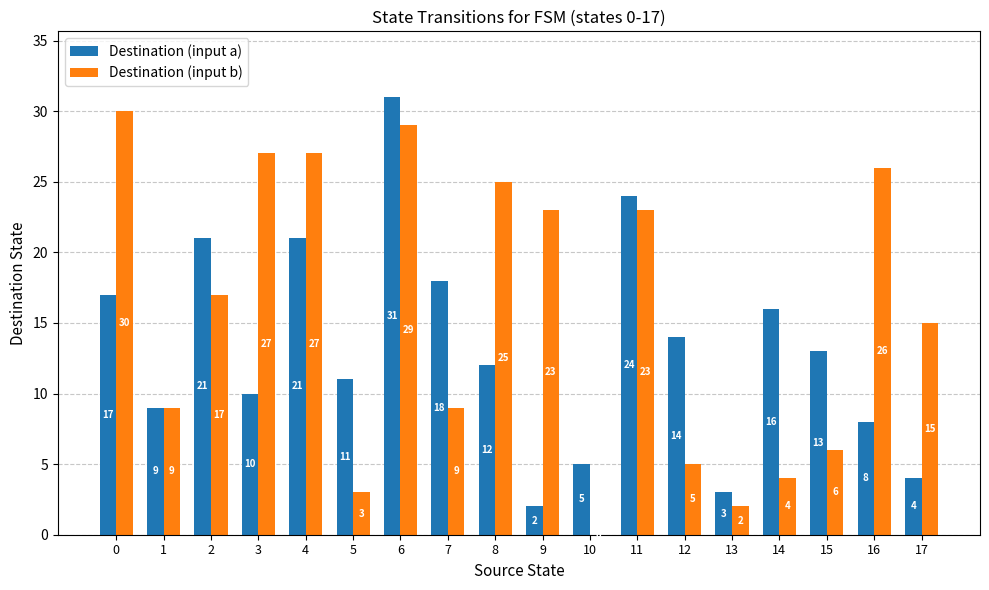

Are the bars horizontal?

No